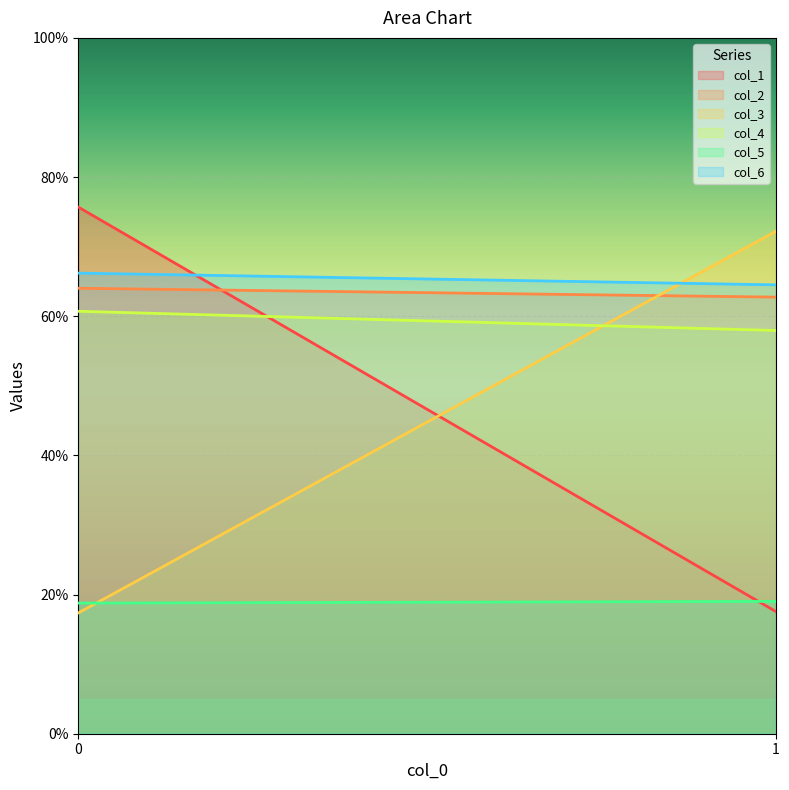

What is the smallest value displayed?

17.4